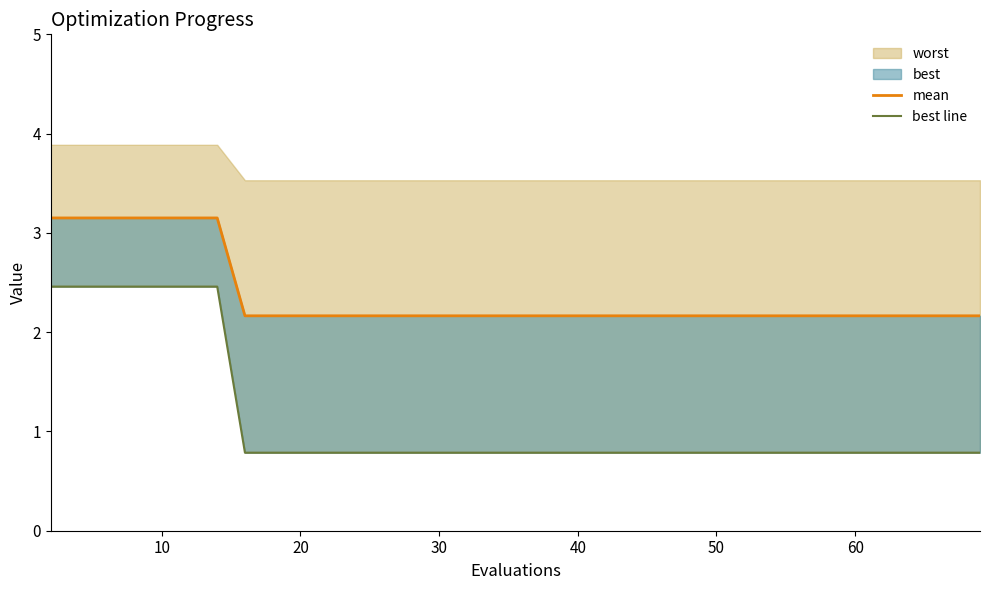

What is the difference between the maximum and minimum values in the best line series?

1.7